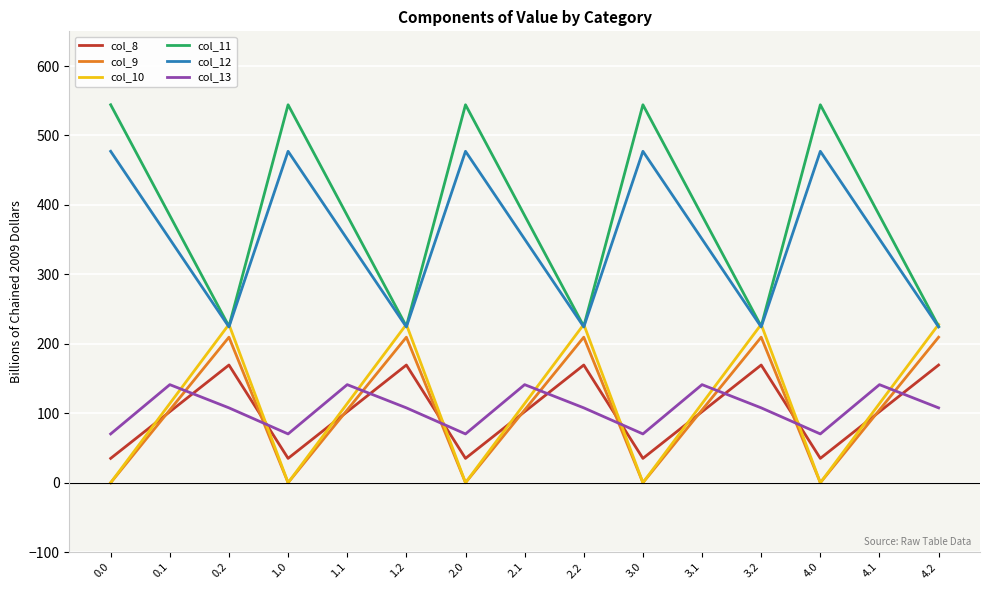

Reading left to right, extract all data points from this chart.

col_8: 0.0=35.0	0.1=102.3	0.2=169.5	1.0=35.0	1.1=102.3	1.2=169.5	2.0=35.0	2.1=102.3	2.2=169.5	3.0=35.0	3.1=102.3	3.2=169.5	4.0=35.0	4.1=102.3	4.2=169.5
col_9: 0.0=0.0	0.1=104.8	0.2=209.6	1.0=0.0	1.1=104.8	1.2=209.6	2.0=0.0	2.1=104.8	2.2=209.6	3.0=0.0	3.1=104.8	3.2=209.6	4.0=0.0	4.1=104.8	4.2=209.6
col_10: 0.0=0.0	0.1=114.0	0.2=228.0	1.0=0.0	1.1=114.0	1.2=228.0	2.0=0.0	2.1=114.0	2.2=228.0	3.0=0.0	3.1=114.0	3.2=228.0	4.0=0.0	4.1=114.0	4.2=228.0
col_11: 0.0=544.3	0.1=384.7	0.2=225.2	1.0=544.3	1.1=384.7	1.2=225.2	2.0=544.3	2.1=384.7	2.2=225.2	3.0=544.3	3.1=384.7	3.2=225.2	4.0=544.3	4.1=384.7	4.2=225.2
col_12: 0.0=477.2	0.1=350.8	0.2=224.3	1.0=477.2	1.1=350.8	1.2=224.3	2.0=477.2	2.1=350.8	2.2=224.3	3.0=477.2	3.1=350.8	3.2=224.3	4.0=477.2	4.1=350.8	4.2=224.3
col_13: 0.0=70.2	0.1=141.2	0.2=107.8	1.0=70.2	1.1=141.2	1.2=107.8	2.0=70.2	2.1=141.2	2.2=107.8	3.0=70.2	3.1=141.2	3.2=107.8	4.0=70.2	4.1=141.2	4.2=107.8